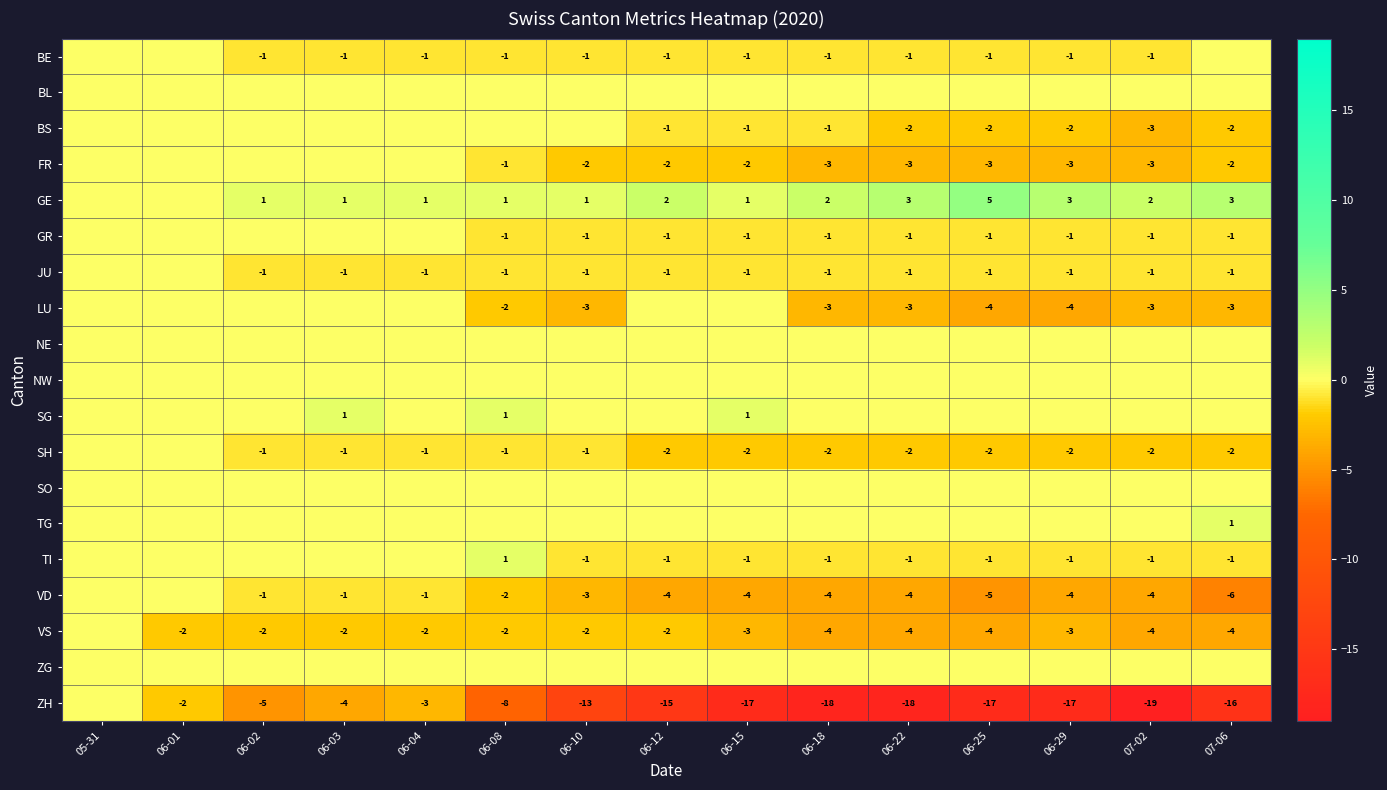

The value of ZH at 06-08 is -12. True or false?

False